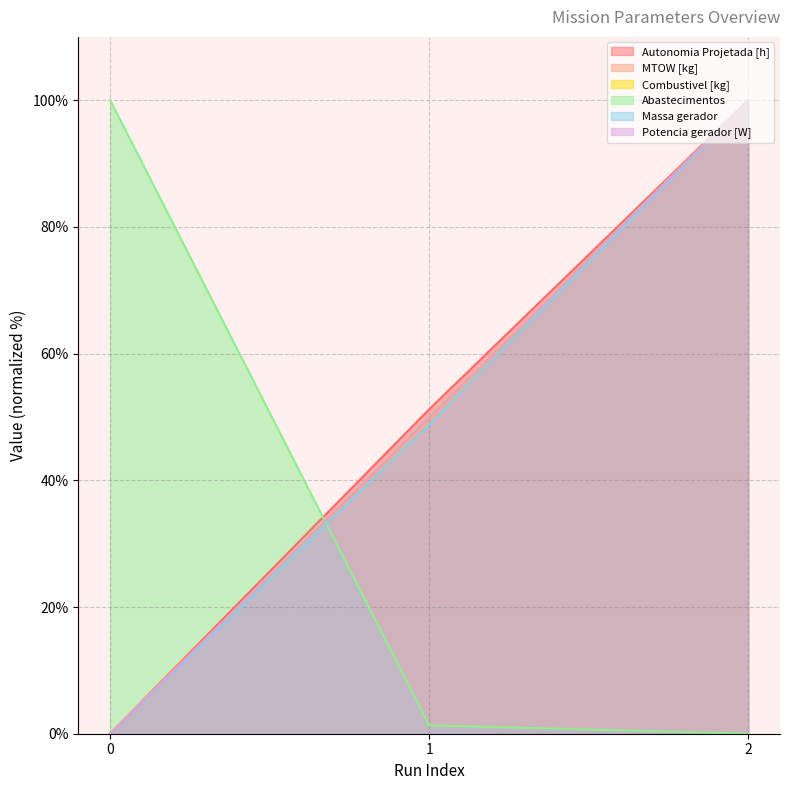

Rank the series by their maximum value, from lowest to highest.

Autonomia Projetada [h], MTOW [kg], Combustivel [kg], Abastecimentos, Massa gerador, Potencia gerador [W]